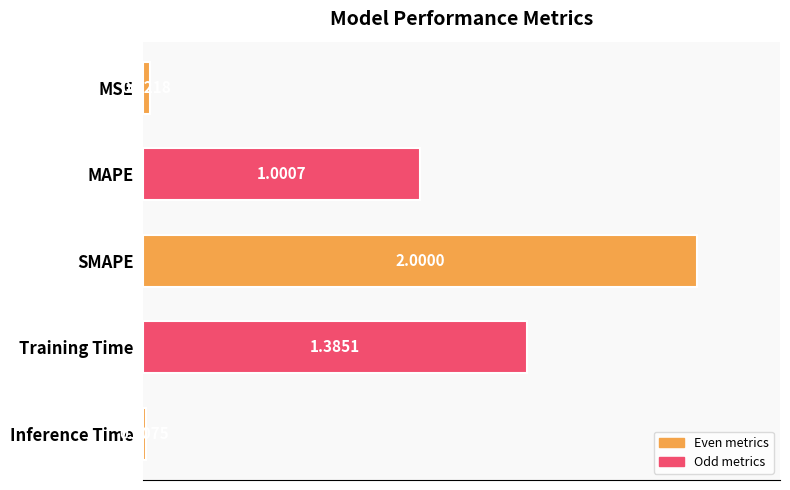

At which label is the value closest to 1?

MAPE